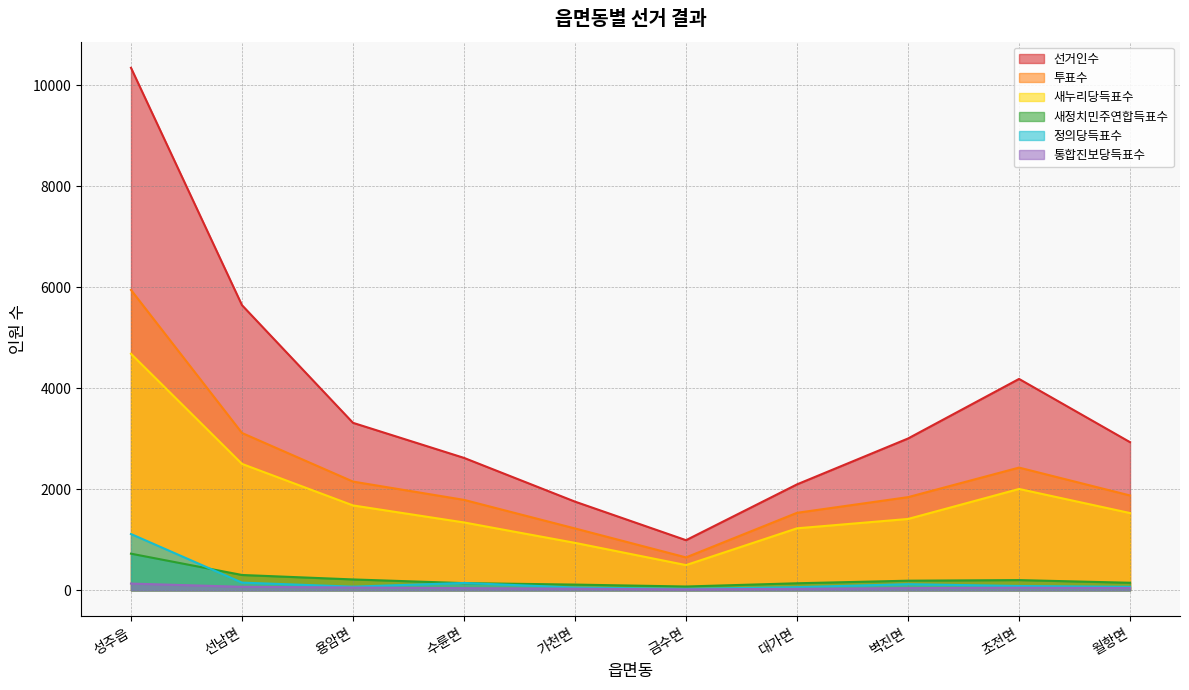

What is the value of the 투표수 point at the 9th from the left?

2430